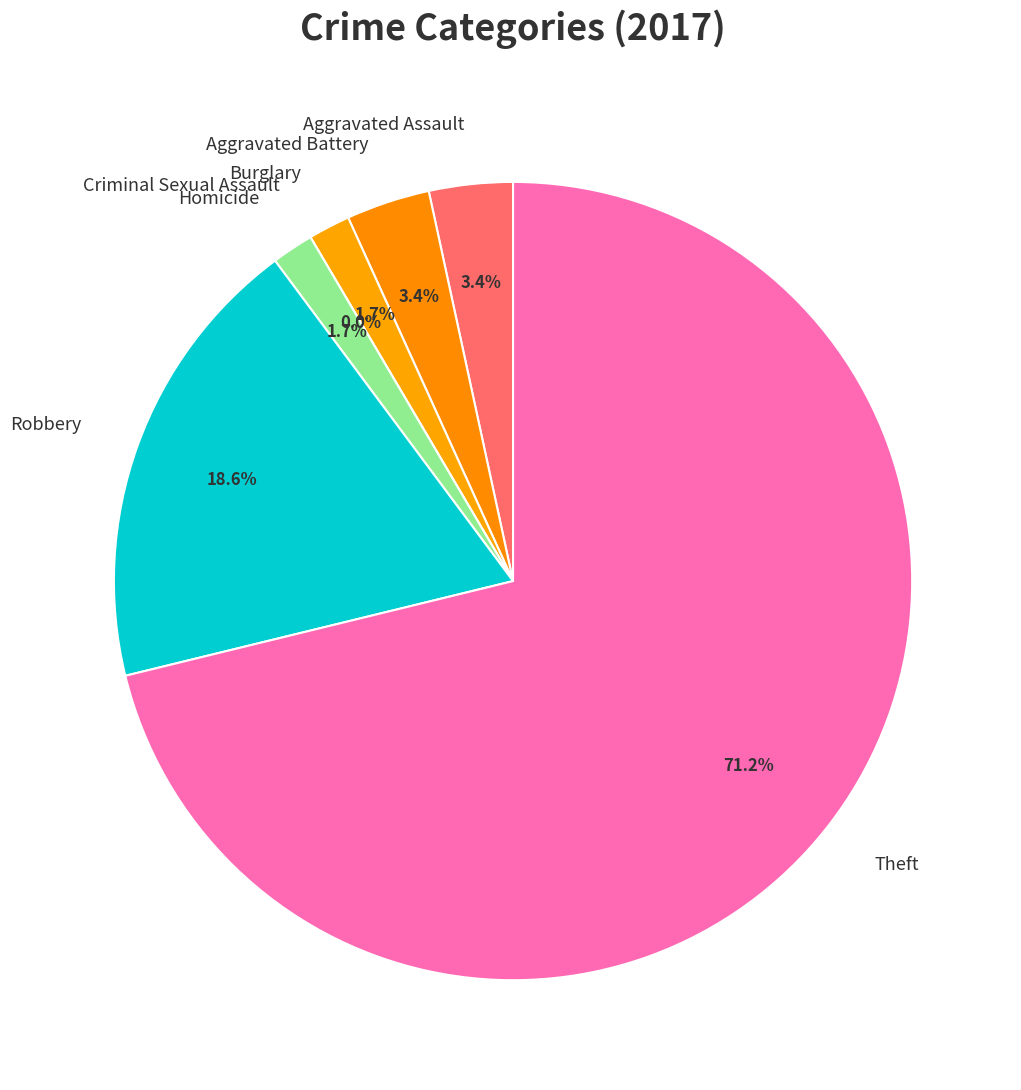

Which slice is the smallest?

Criminal Sexual Assault